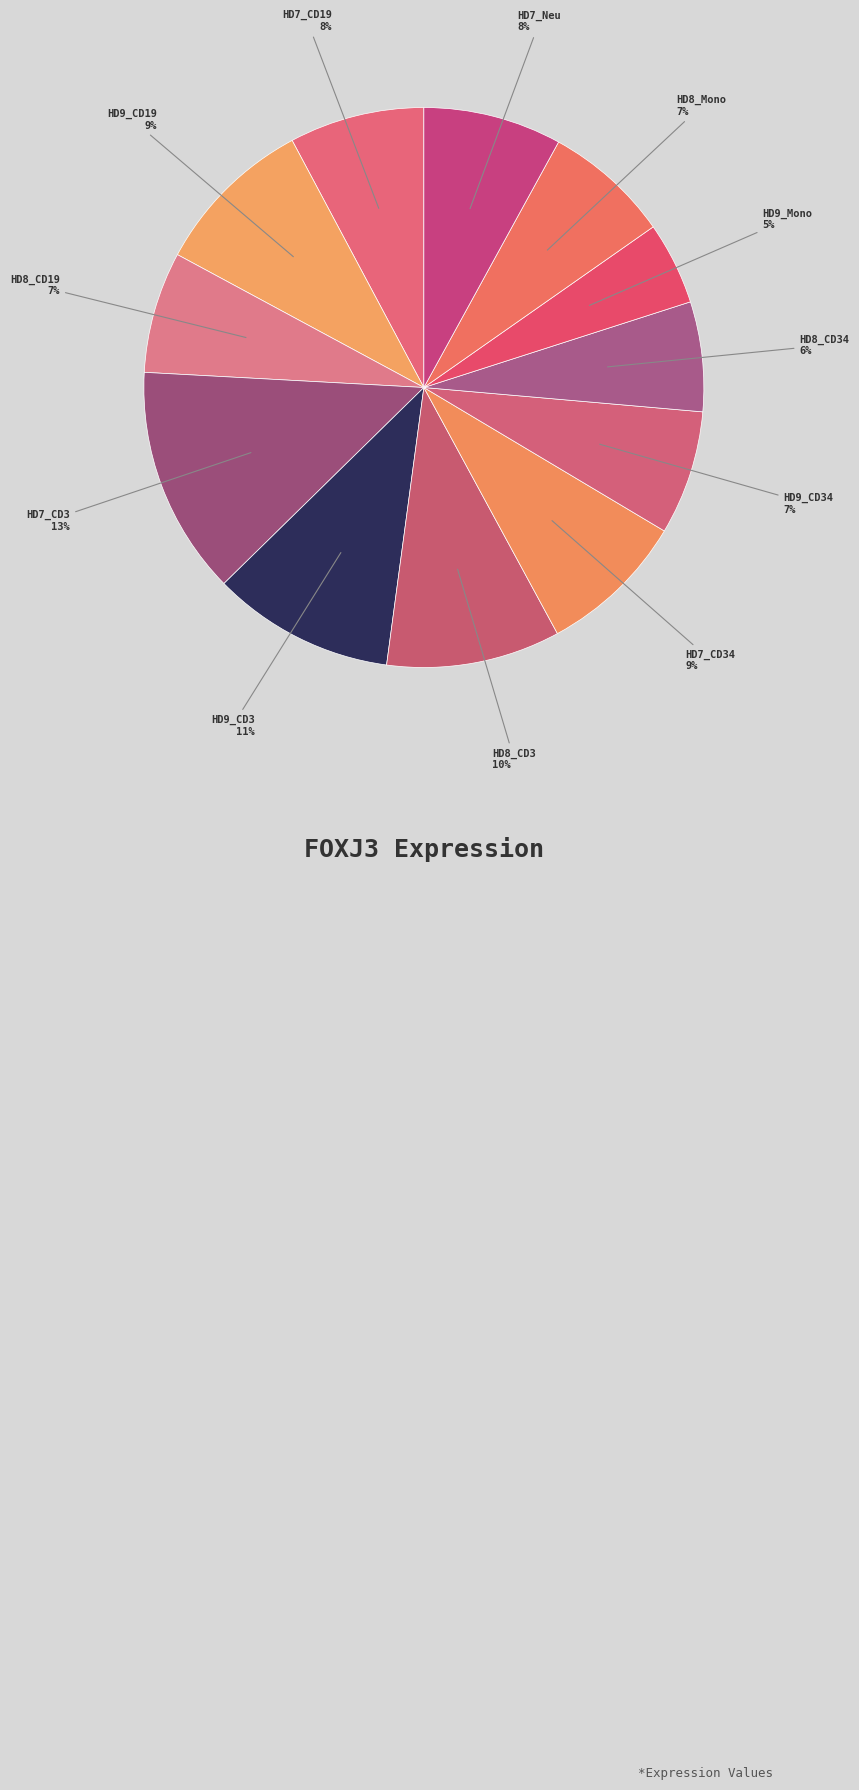

To the nearest percent, what is the average slice percentage?

8%